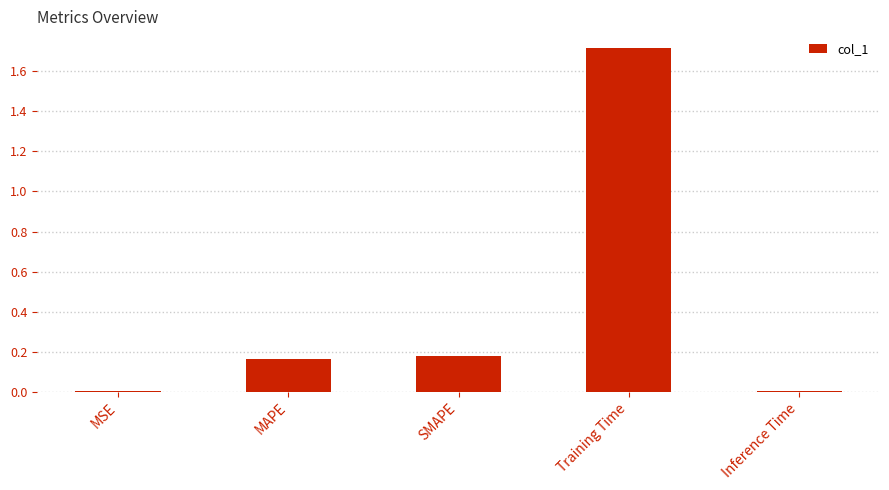

How many distinct data groups are displayed?

1